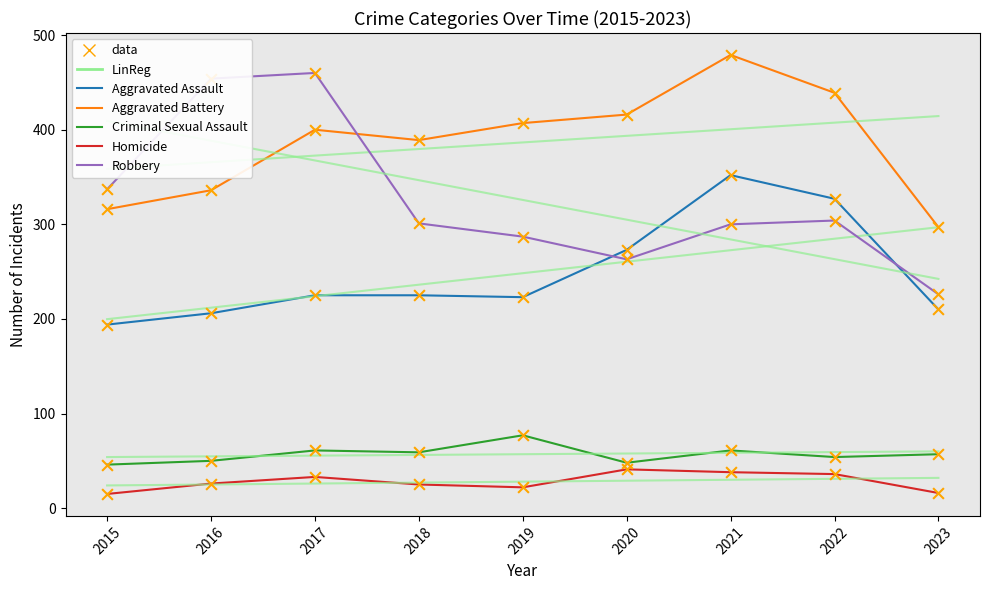

Which series contains the highest Y value?

Aggravated Battery